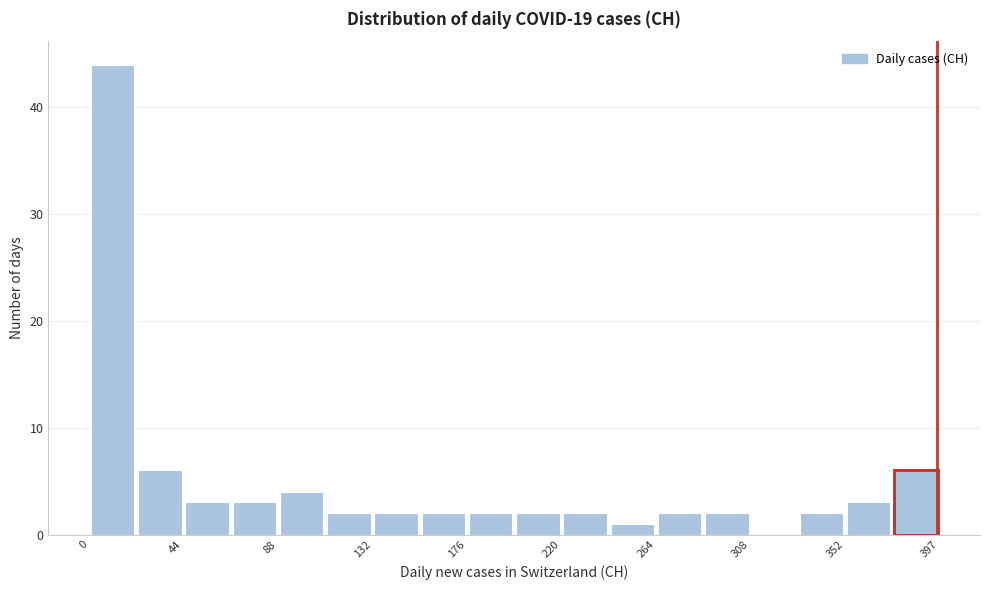

What is the height of the bar covering 200 to 220 on the x-axis? Neither the bar edges nor the heights are printed on the chart, so give them approximately, as read against the axes.

2